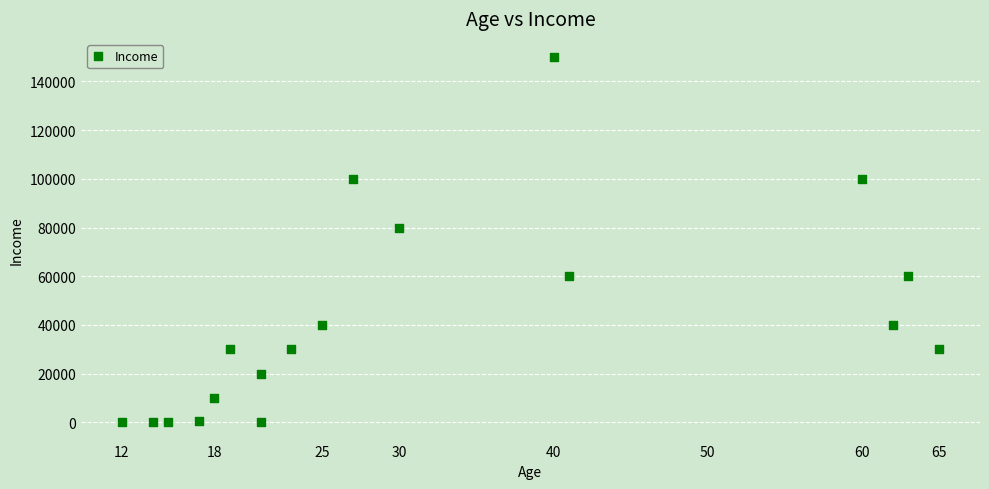

What Y value in the scatter plot is closest to 75000?

80000